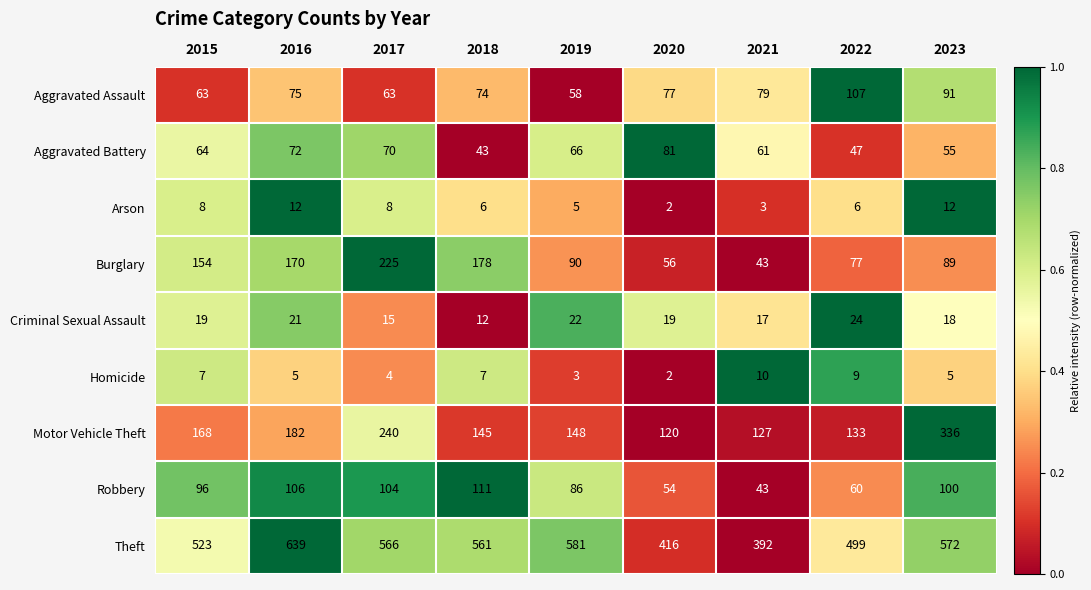

The Homicide series shows 8 at 2016. True or false?

False